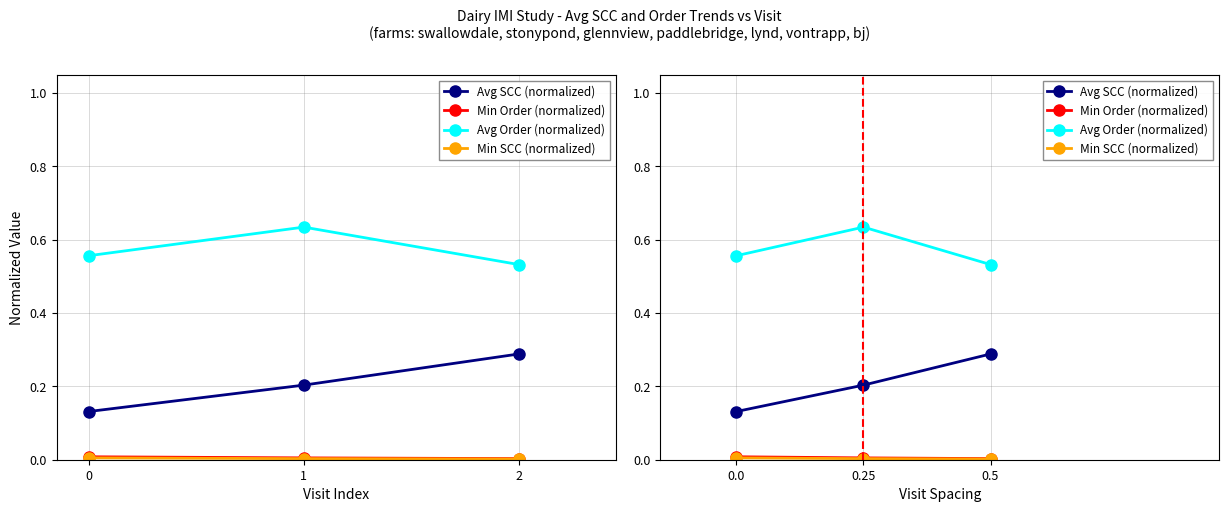

Rank the series by their maximum value, from highest to lowest.

Avg Order (normalized), Avg SCC (normalized), Min Order (normalized), Min SCC (normalized)